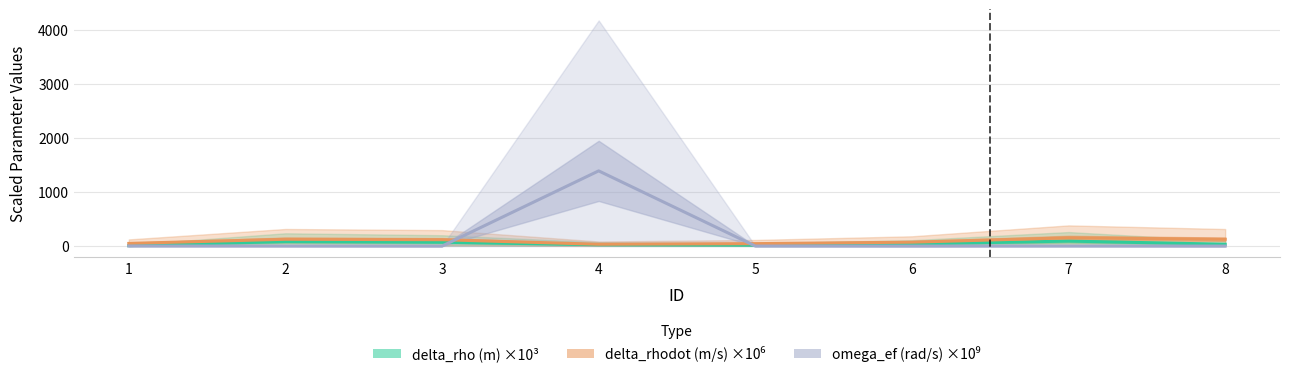

How many distinct data groups are displayed?

3